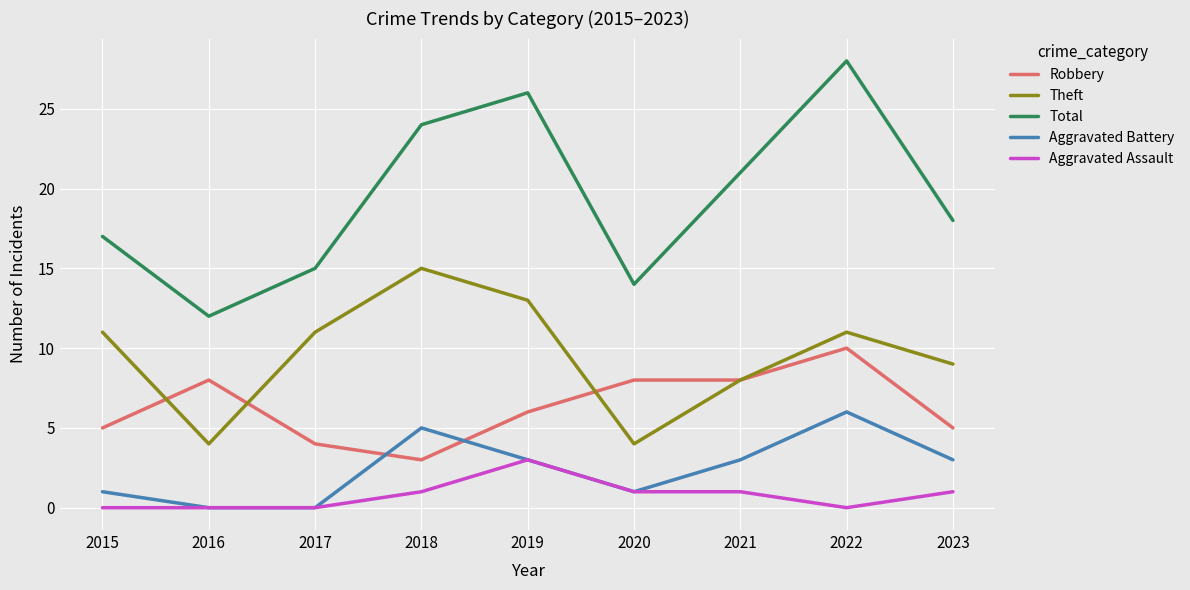

Reading right to left, list all the values displayed in this chart.

Robbery: 2023=5	2022=10	2021=8	2020=8	2019=6	2018=3	2017=4	2016=8	2015=5
Theft: 2023=9	2022=11	2021=8	2020=4	2019=13	2018=15	2017=11	2016=4	2015=11
Total: 2023=18	2022=28	2021=21	2020=14	2019=26	2018=24	2017=15	2016=12	2015=17
Aggravated Battery: 2023=3	2022=6	2021=3	2020=1	2019=3	2018=5	2017=0	2016=0	2015=1
Aggravated Assault: 2023=1	2022=0	2021=1	2020=1	2019=3	2018=1	2017=0	2016=0	2015=0